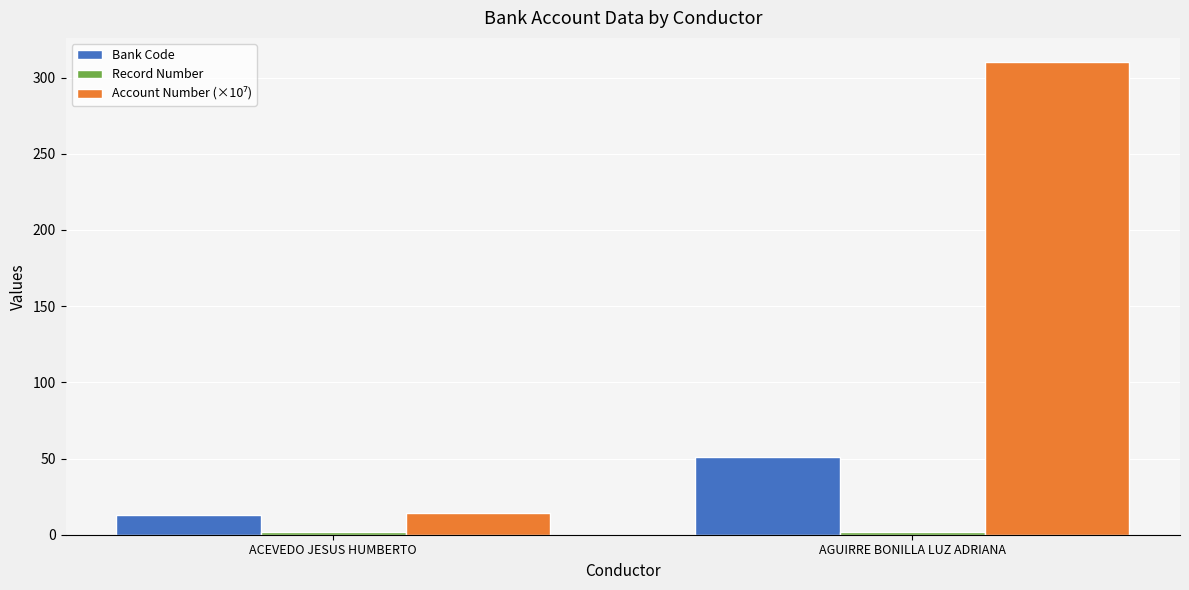

At which label does Bank Code reach its minimum?

ACEVEDO JESUS HUMBERTO